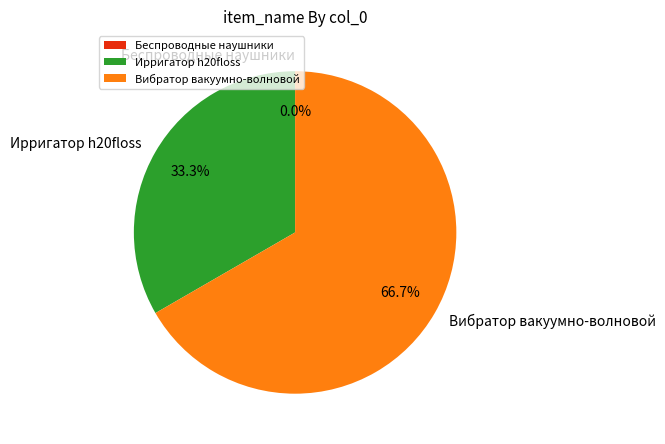

What is the smallest slice in the pie chart?

Беспроводные наушники